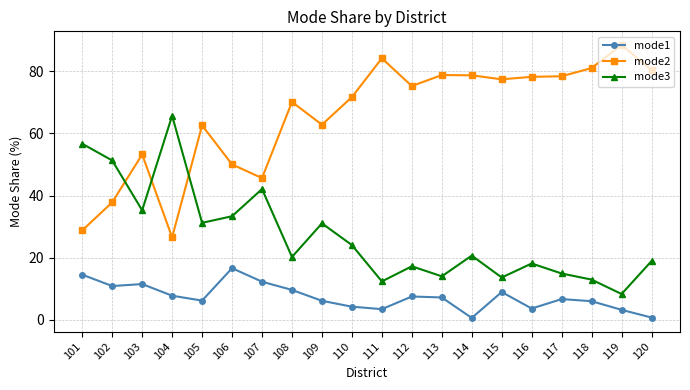

True or false: mode1 and mode2 intersect in this chart.

False